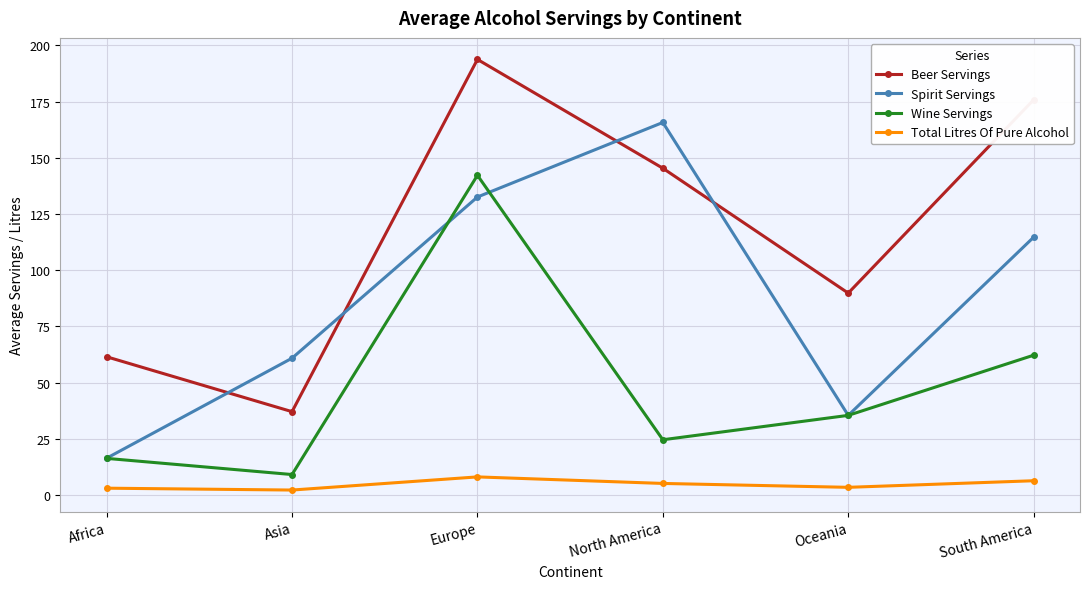

What is the label of the 6th point from the right?

Africa